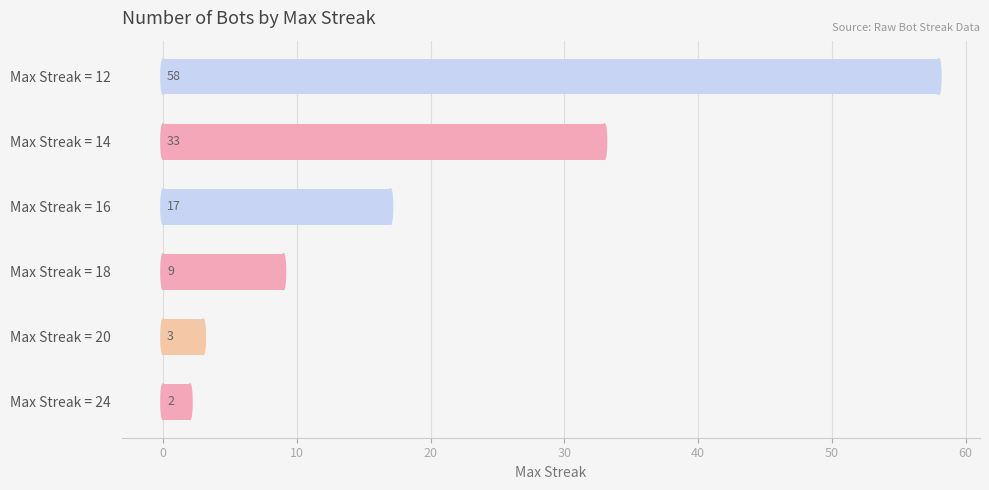

Reading bottom to top, transcribe all the data shown in this chart.

Max Streak = 24=2	Max Streak = 20=3	Max Streak = 18=9	Max Streak = 16=17	Max Streak = 14=33	Max Streak = 12=58